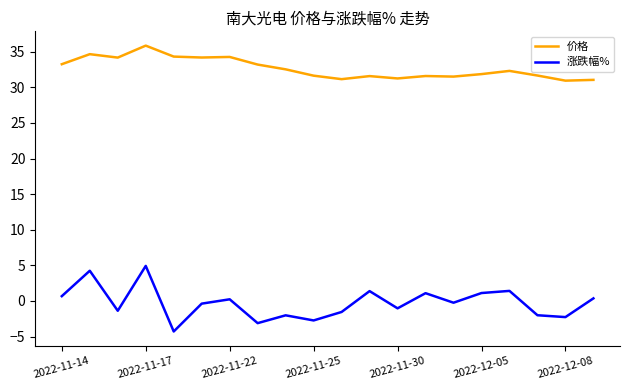

What is the lowest value of the 价格 series?

30.9